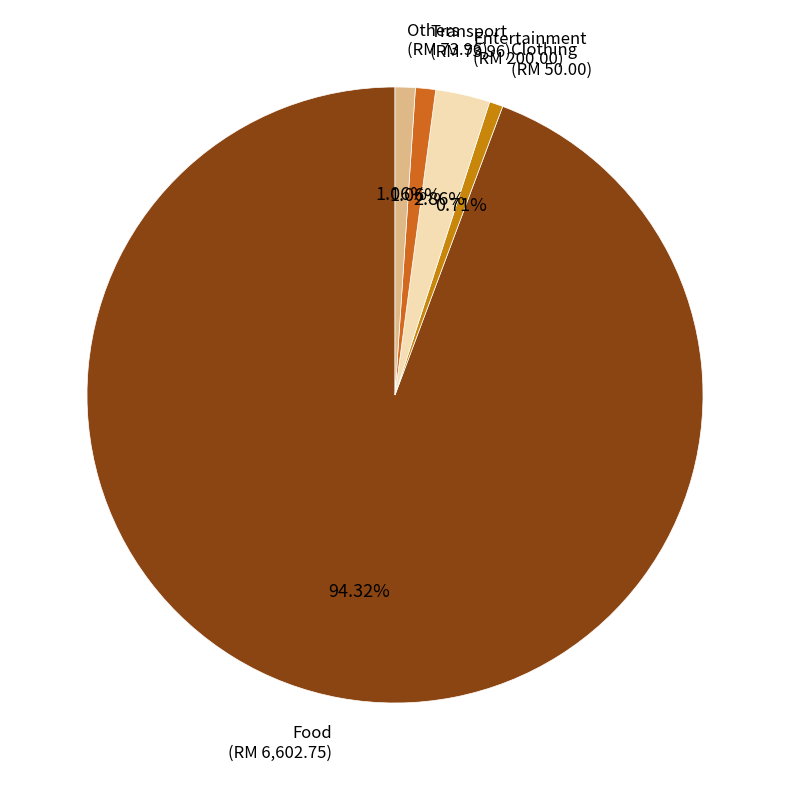

To the nearest percent, what is the average slice percentage?

20%